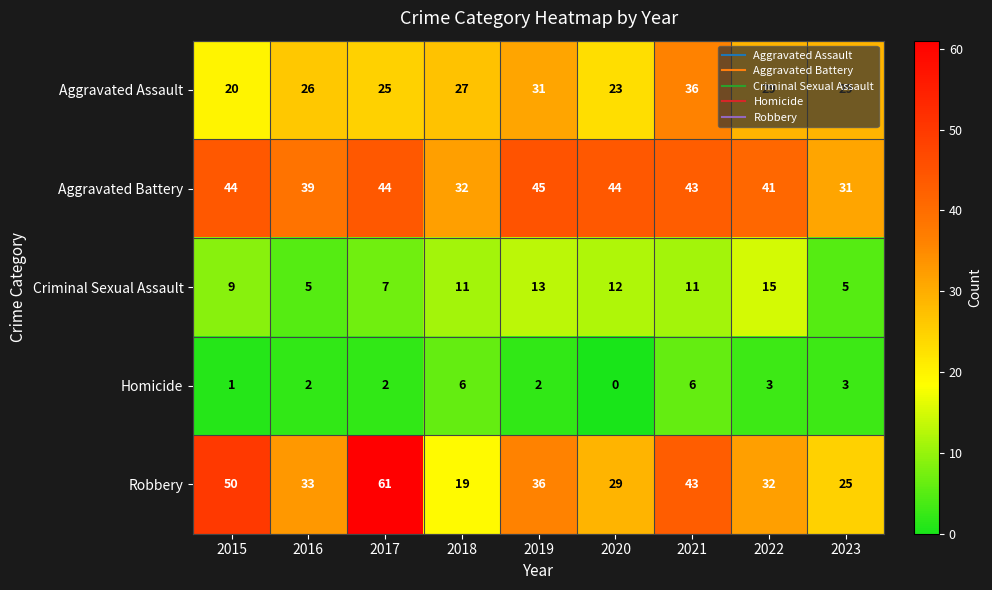

The value of Aggravated Battery at 2023 is 31. True or false?

True